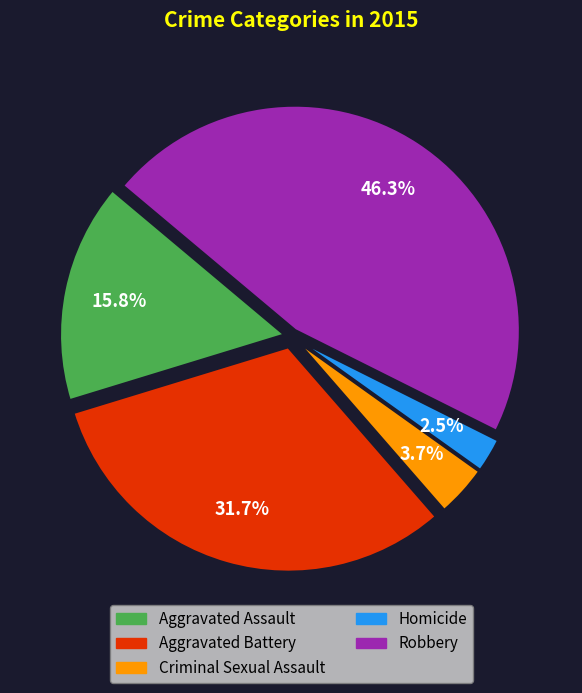

The Robbery slice represents 46% of the pie. True or false?

True